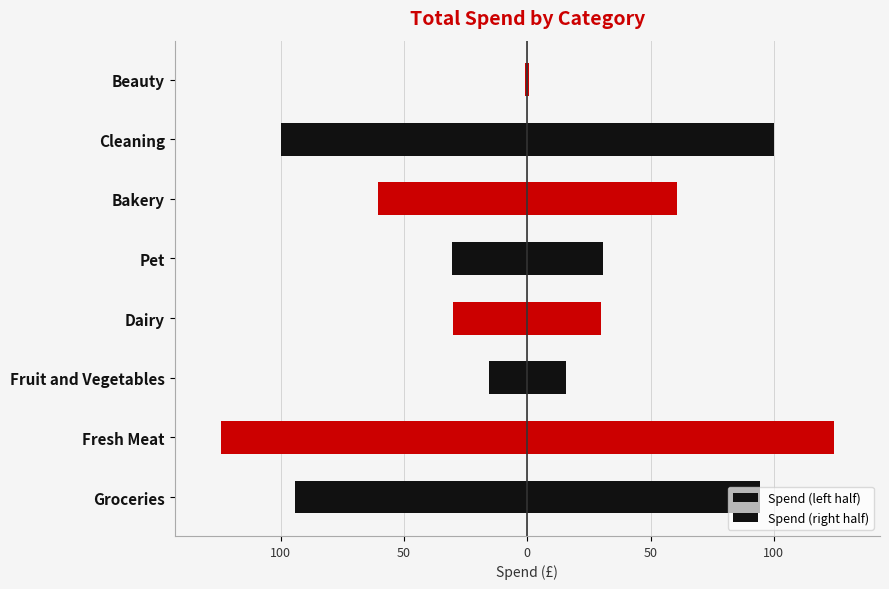

How many data points in Spend (right half) are above 60?

4